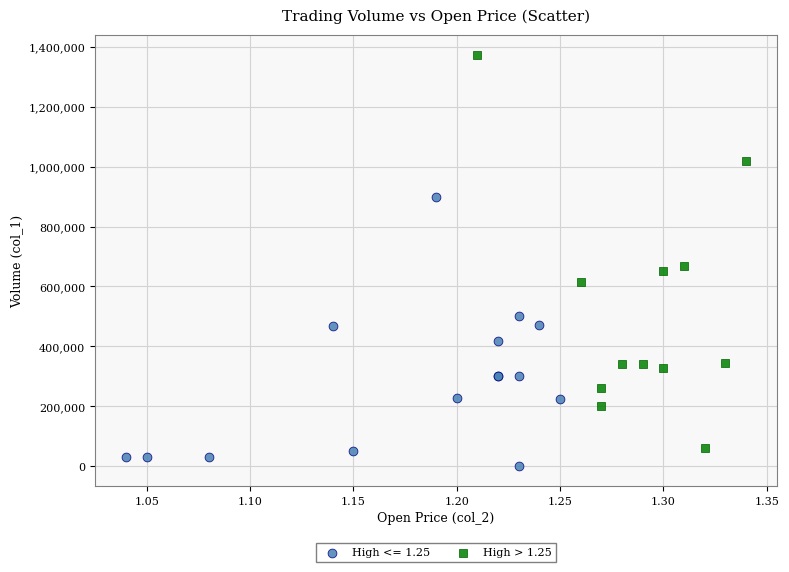

Which series contains the highest Y value?

High > 1.25